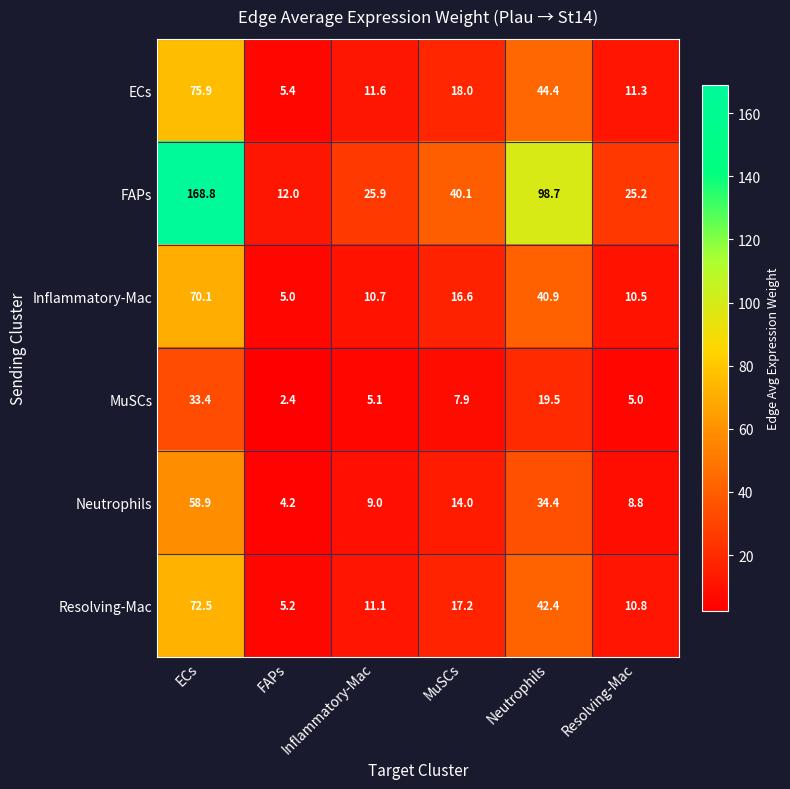

Where does the FAPs series first go above 40?

ECs